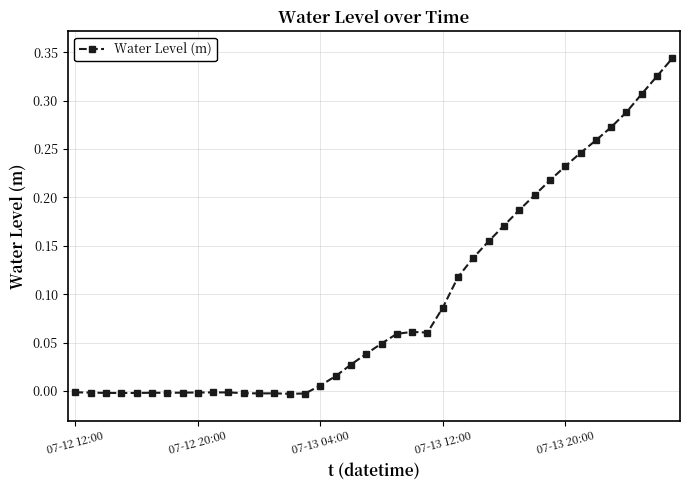

What is the sum of all values?

3.8